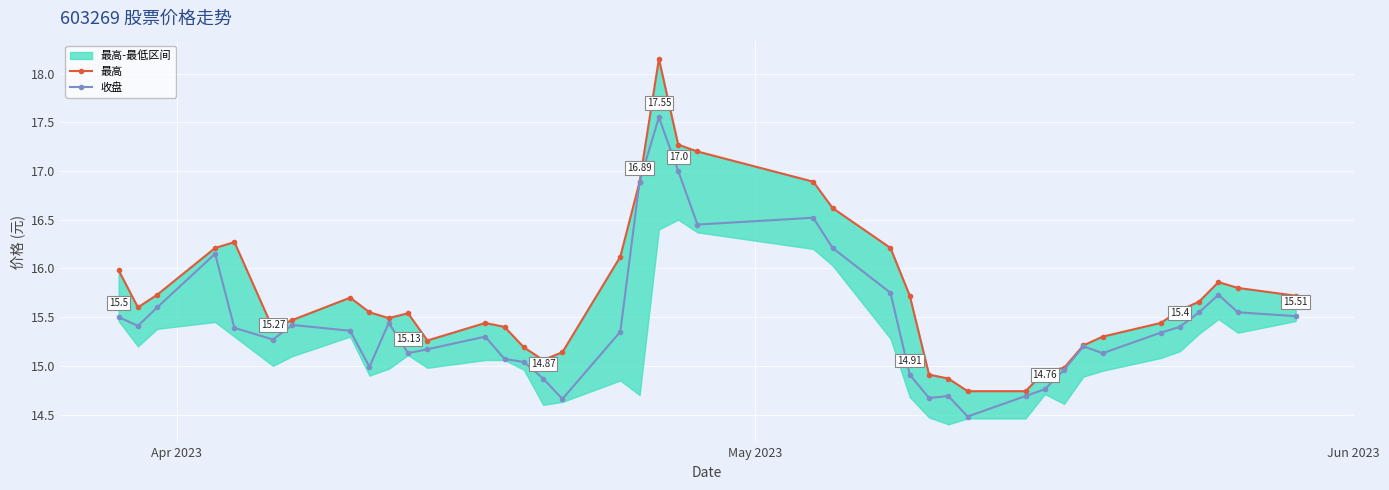

True or false: 收盘 and 最高 intersect in this chart.

False